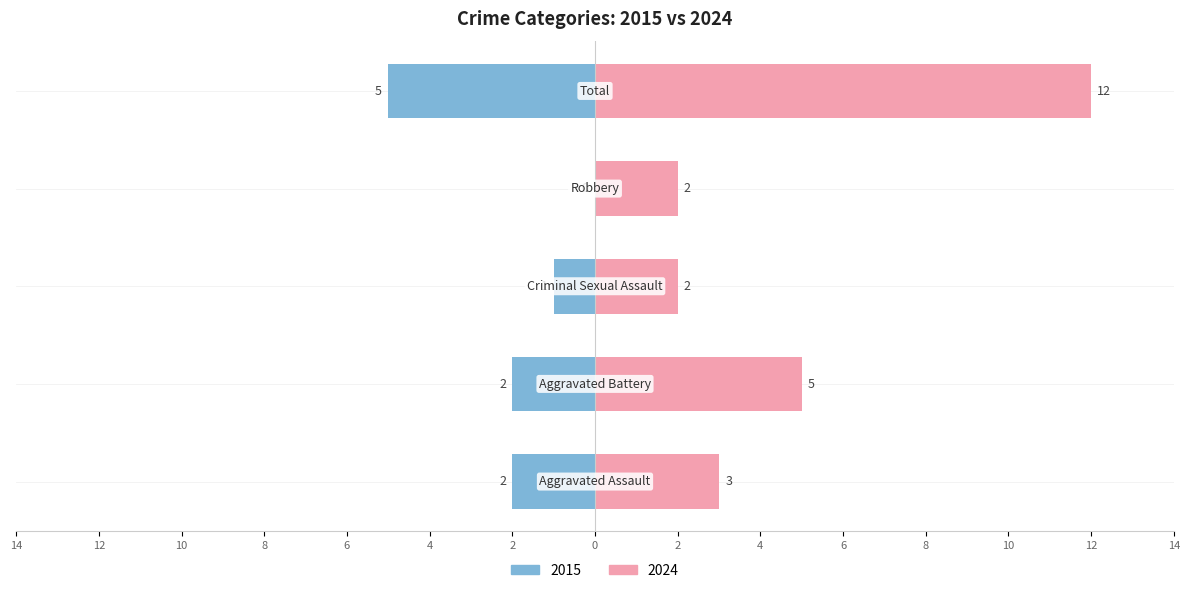

How many values in the Right series exceed 3?

2